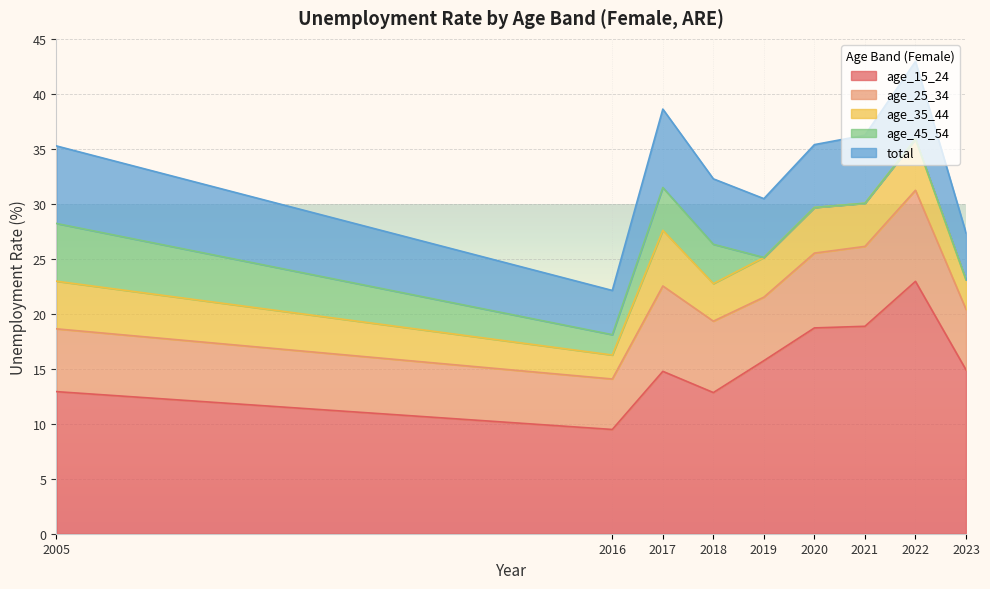

Which series has the largest total across all categories?

age_15_24